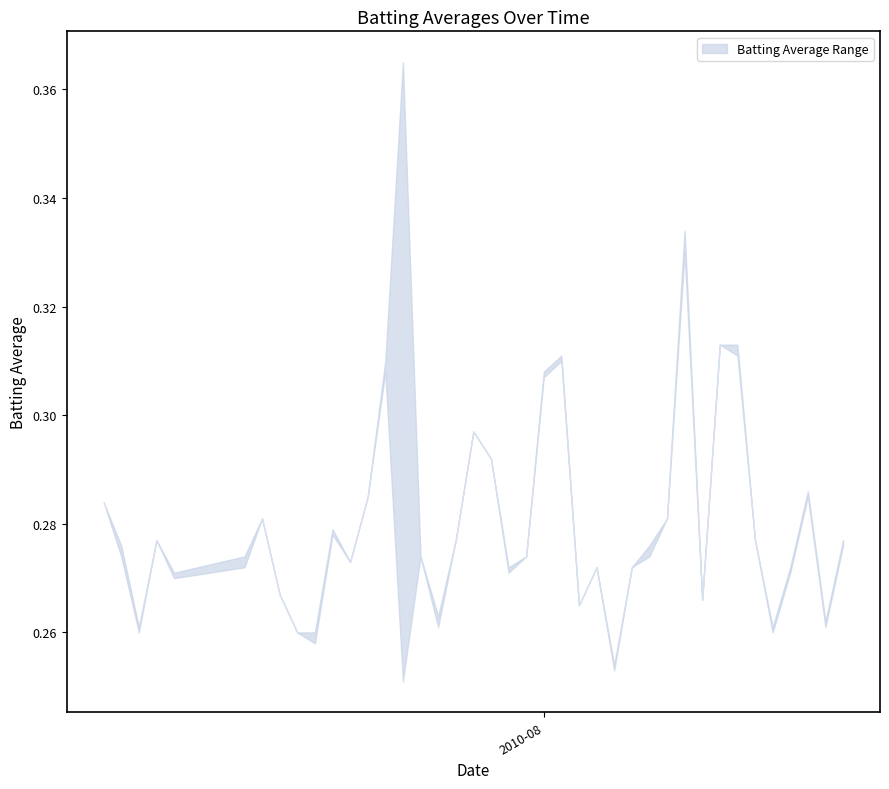

What is the value of the Batting Average2 point at the 13th from the left?

0.3